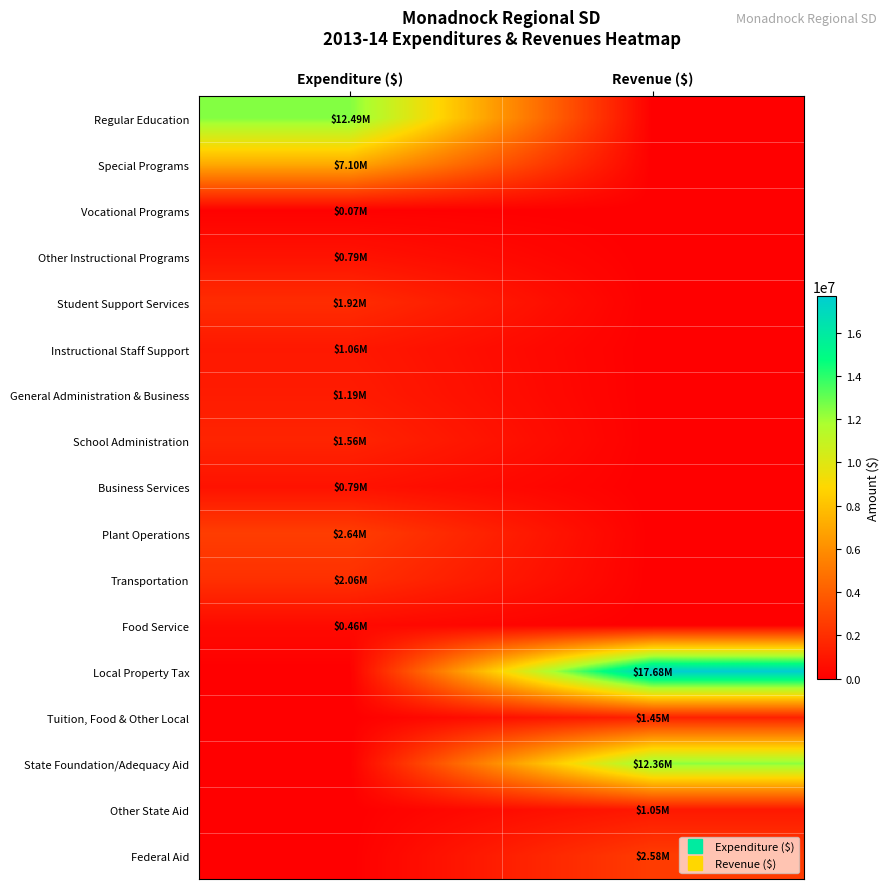

Count the number of data series in this chart.

17